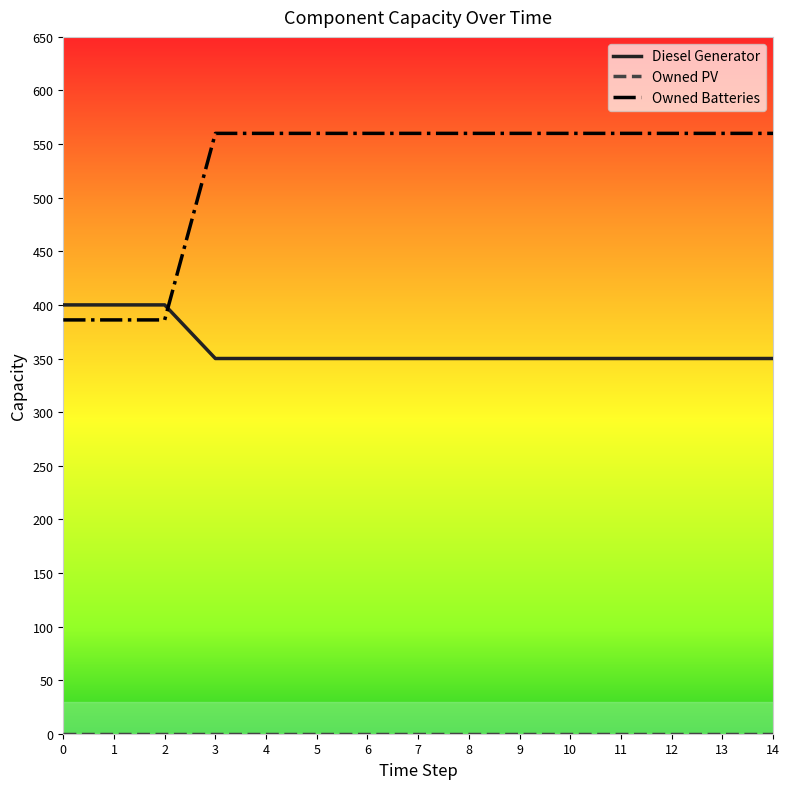

Which series has the largest total across all categories?

Owned Batteries